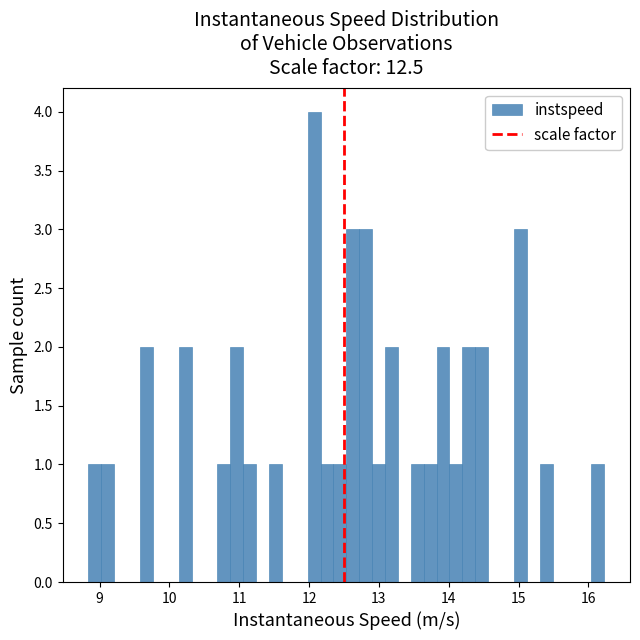

Around what value on the x-axis is the tallest bar? Give the approximate position of its centre, as read against the axis.

12.1